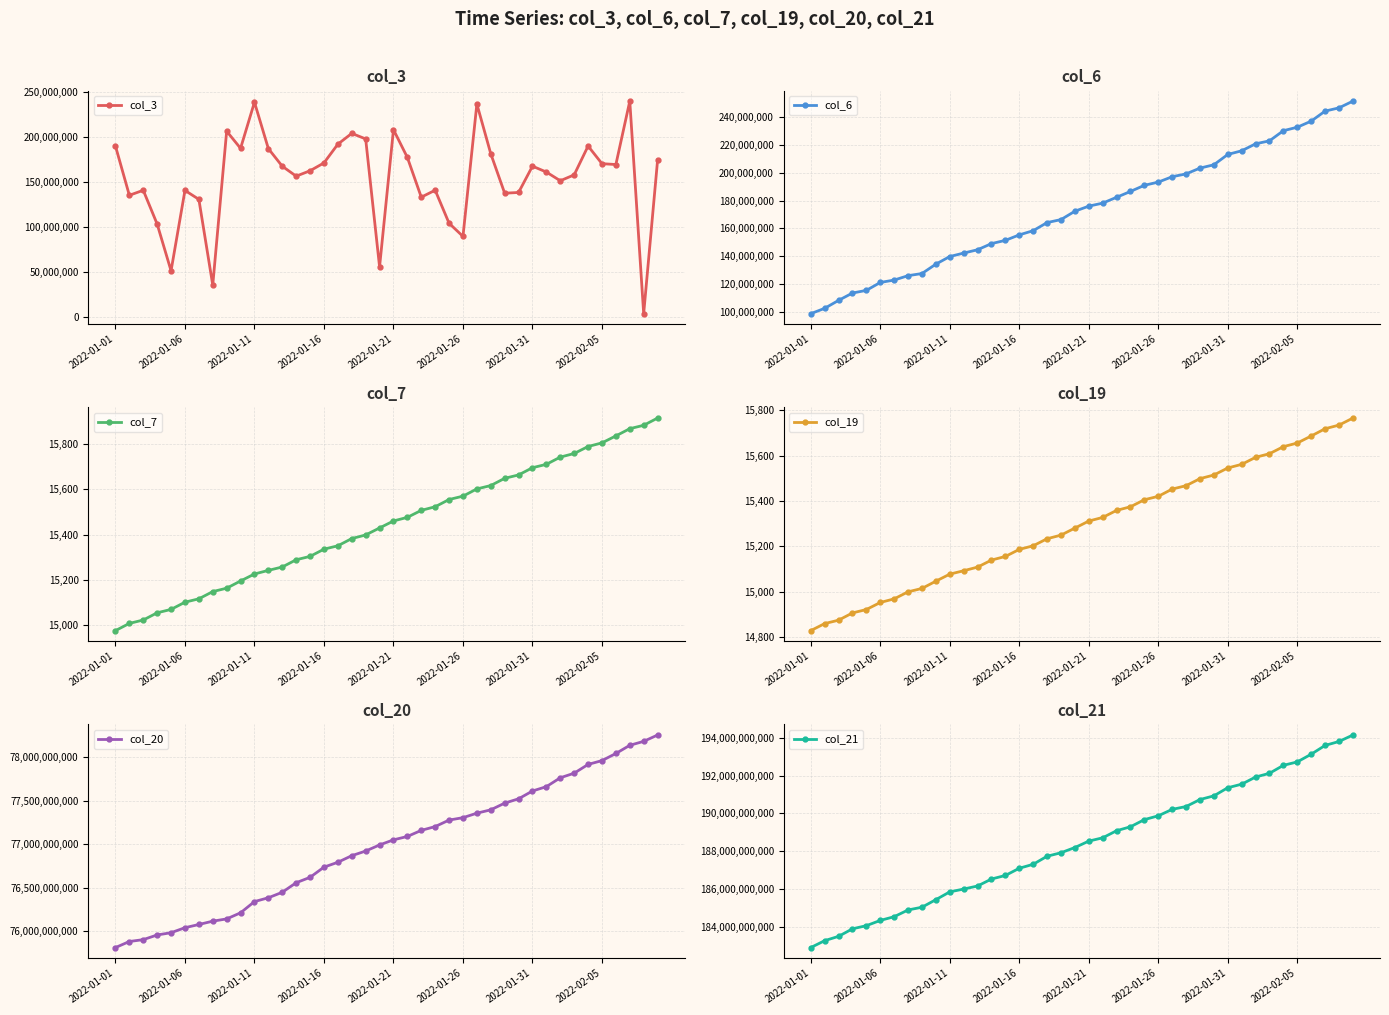

Reading left to right, extract all data points from this chart.

col_3: 190438088	135646112	141234936	103659064	51703528	141071488	131153648	35774936	206906360	187854784	239125104	187522624	167965352	156933008	162923288	171647992	192473104	204479776	198319088	56065672	208633168	177721288	133580832	141295840	104590496	89960544	237174624	181843632	137972648	138791616	168019760	161487272	151814792	158365184	190397976	170806248	169845616	240334144	4036048	174666248
col_6: 98882525	102715540	108421992	113683912	115595362	121258707	122983356	126130868	127668401	134394876	139857976	142335836	144707936	149119918	151450127	155372212	158385639	164187818	166335821	172331434	175977925	178142449	182323998	186525330	190917076	193213881	197073416	199100262	203250405	205634332	213039304	215669914	220664668	222796691	230069203	232554598	236923761	244114249	246436886	251264803
col_7: 14974	15006	15021	15053	15068	15100	15115	15147	15162	15194	15225	15241	15256	15288	15303	15335	15350	15382	15398	15429	15460	15476	15507	15523	15555	15570	15602	15617	15649	15664	15696	15711	15743	15759	15790	15806	15837	15869	15884	15916
col_19: 14828	14859	14874	14906	14921	14952	14968	14999	15014	15046	15077	15092	15108	15139	15155	15186	15202	15233	15249	15280	15311	15327	15358	15374	15405	15420	15452	15467	15498	15514	15545	15561	15592	15608	15639	15655	15686	15718	15734	15765
col_20: 75812168752	75881726064	75903334608	75956814648	75982879112	76040288224	76077269696	76115482912	76141312232	76211590384	76340310464	76384422264	76447346080	76557094000	76619059968	76736260952	76792275544	76867880712	76921308008	76991238520	77049852544	77088627448	77158743472	77202295768	77276889712	77304642488	77356201232	77394711104	77471609560	77521355160	77611084976	77660861184	77762950008	77815628456	77916247904	77960374840	78041952424	78136045136	78181333112	78254246888
col_21: 182923641100	183287573300	183515694212	183912919660	184079040348	184355139828	184552381316	184907070812	185052372916	185451326028	185862158012	186010584388	186172243964	186539745156	186727910316	187107715564	187316666716	187741349660	187925902308	188201999732	188540093836	188714547692	189088572876	189296876244	189673858556	189875616580	190215412756	190365712540	190733224364	190928438380	191356218900	191544050972	191920573188	192118585764	192538280884	192718702964	193124446484	193589123788	193795819308	194137676452